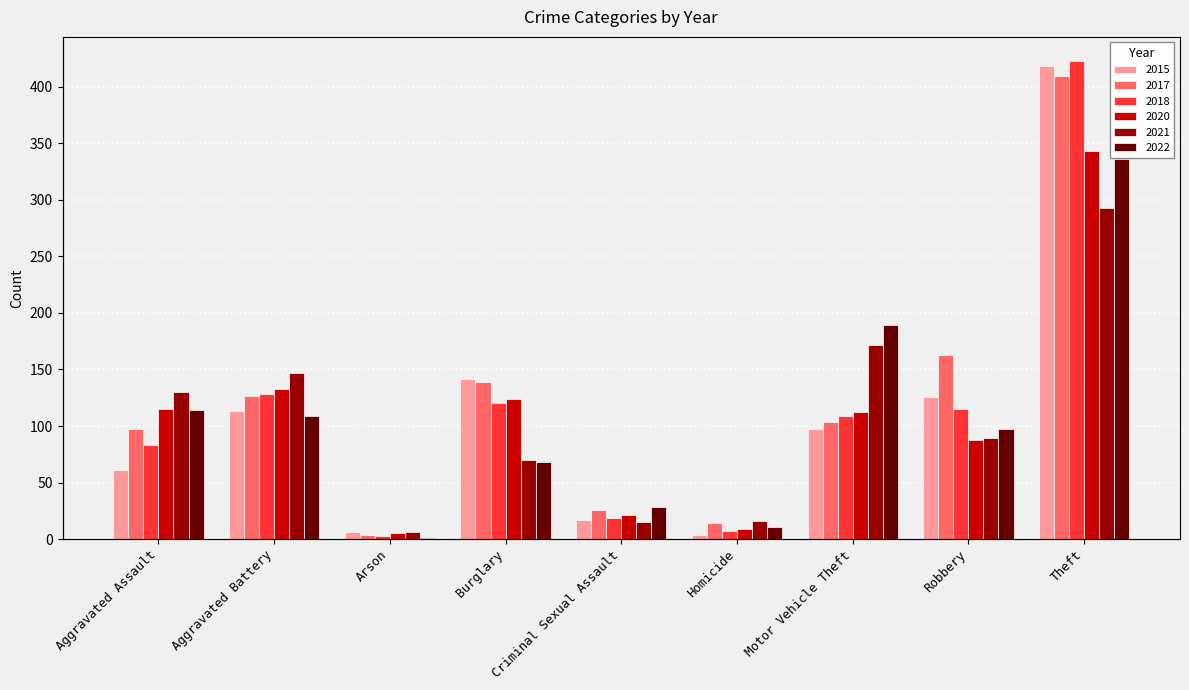

Which series has the largest total across all categories?

2017